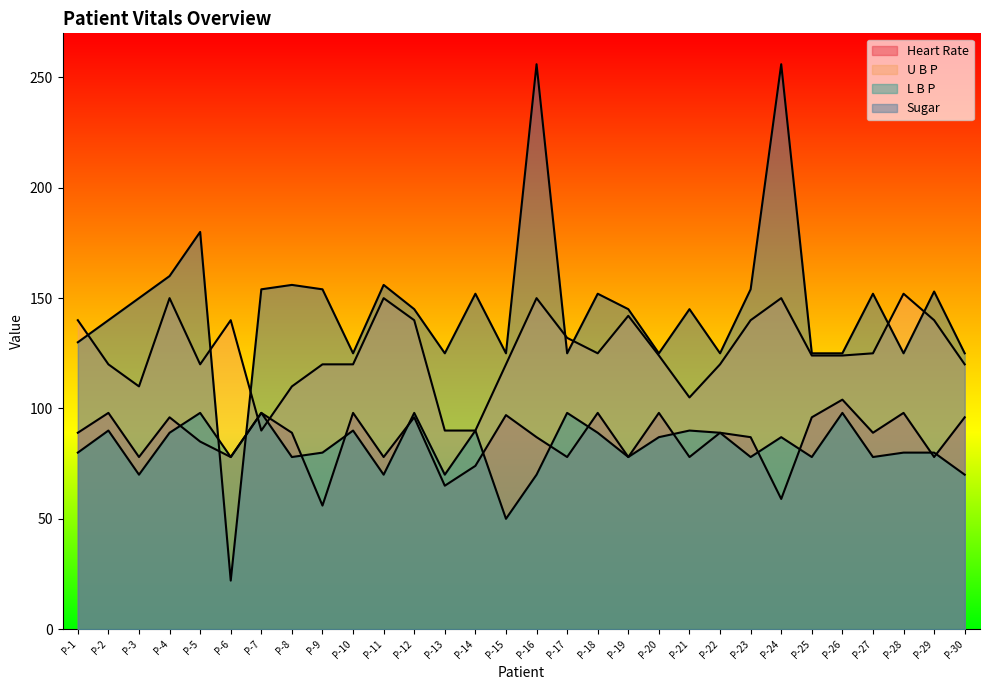

What is the maximum value for Sugar?

256